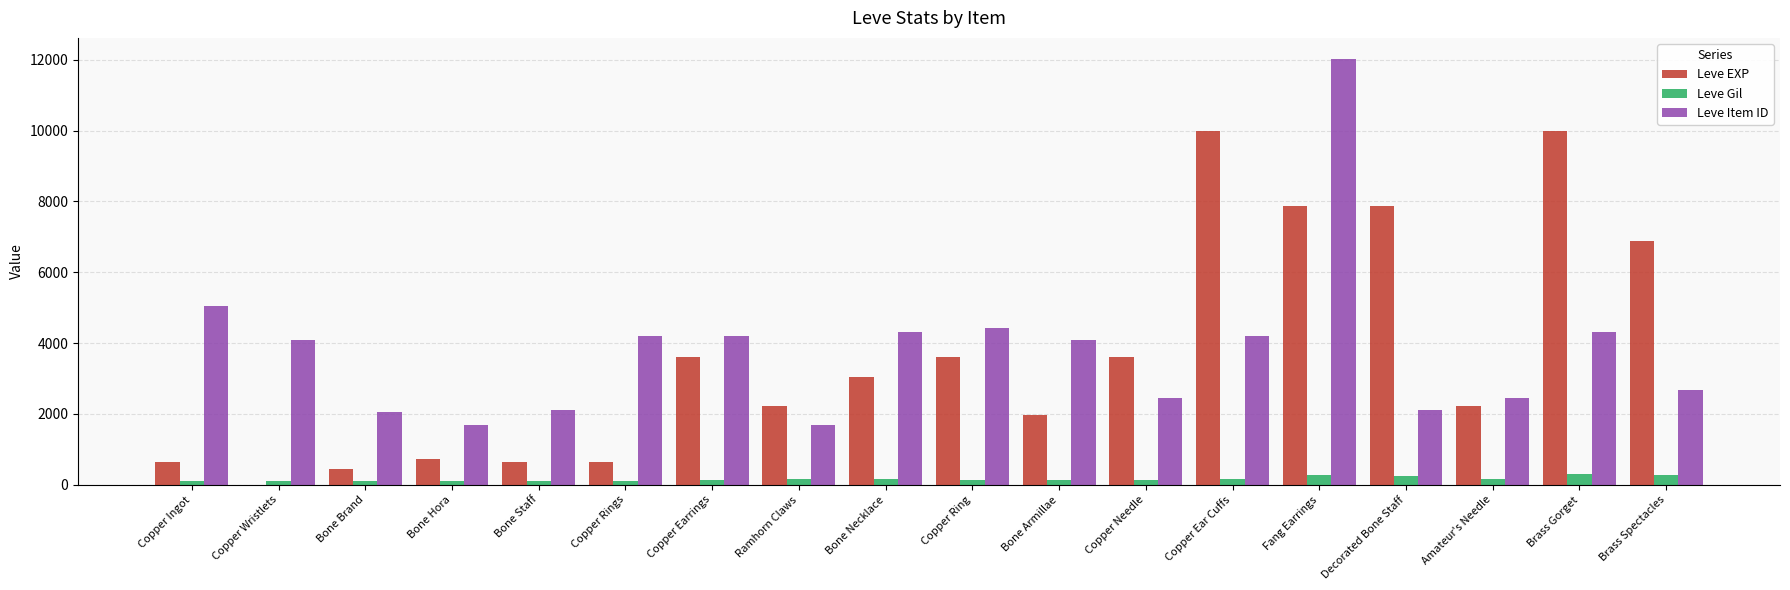

What are all the series names shown in the legend?

Leve EXP, Leve Gil, Leve Item ID